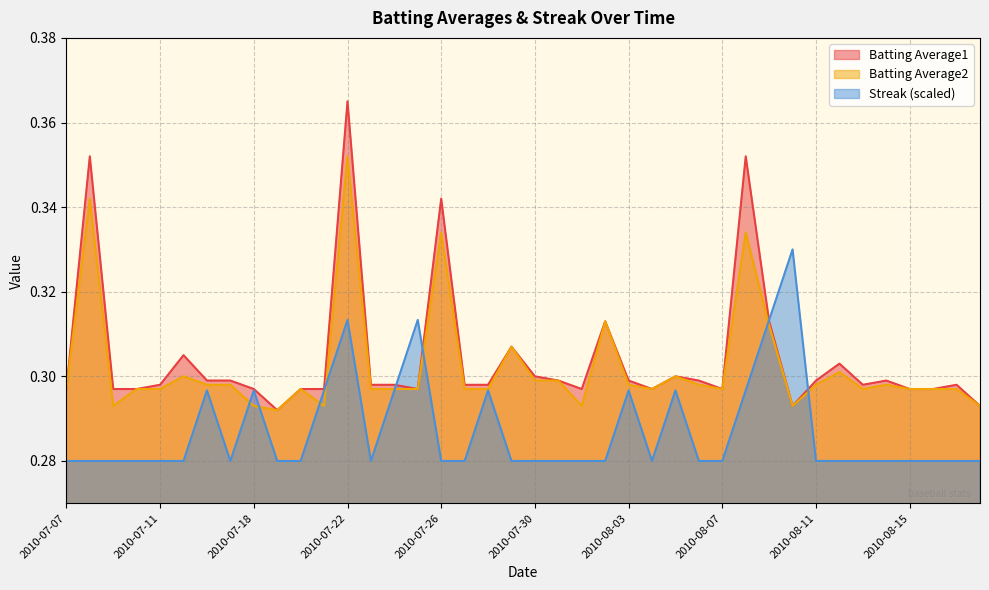

How many Batting Average2 values are between 0 and 1?

40